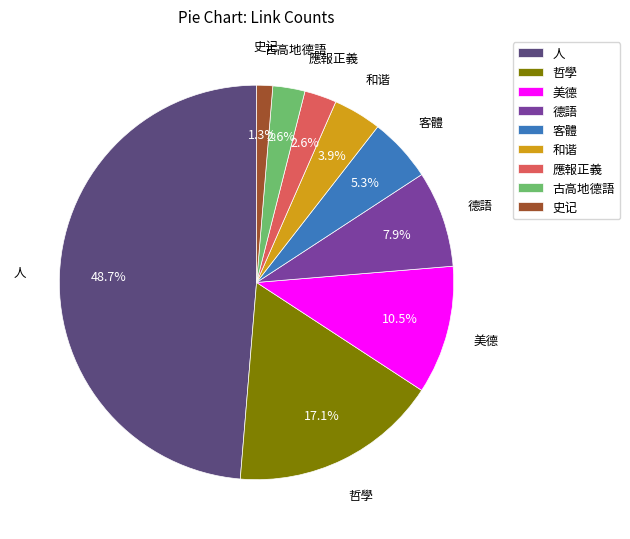

How much of the chart is everything except 和谐?

96.1%